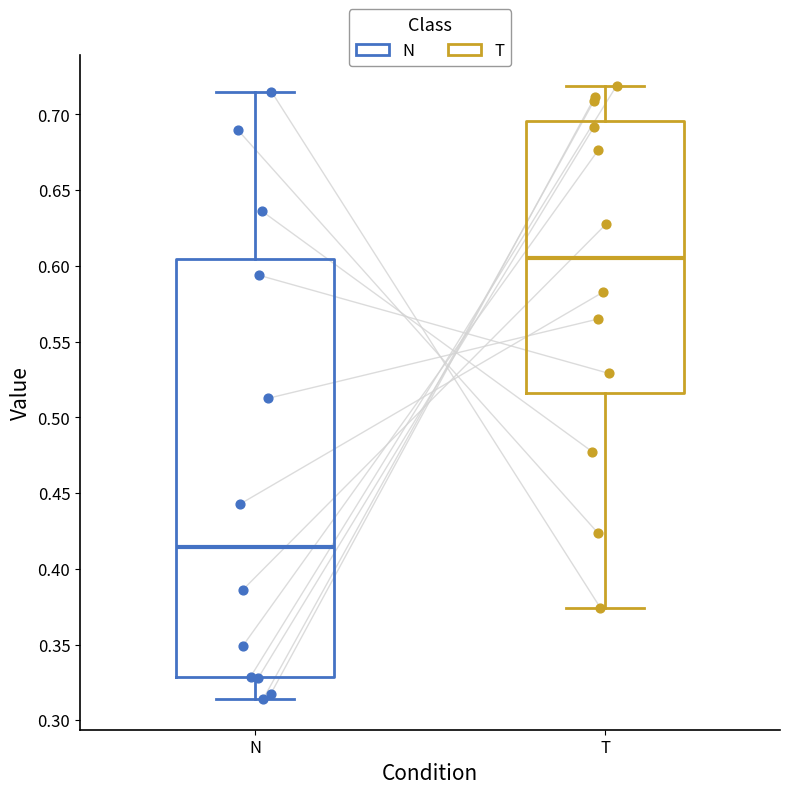

Where is the upper edge of the box for N on the y-axis? The values are not printed on the chart, so give them approximately, as read against the axis.

0.605